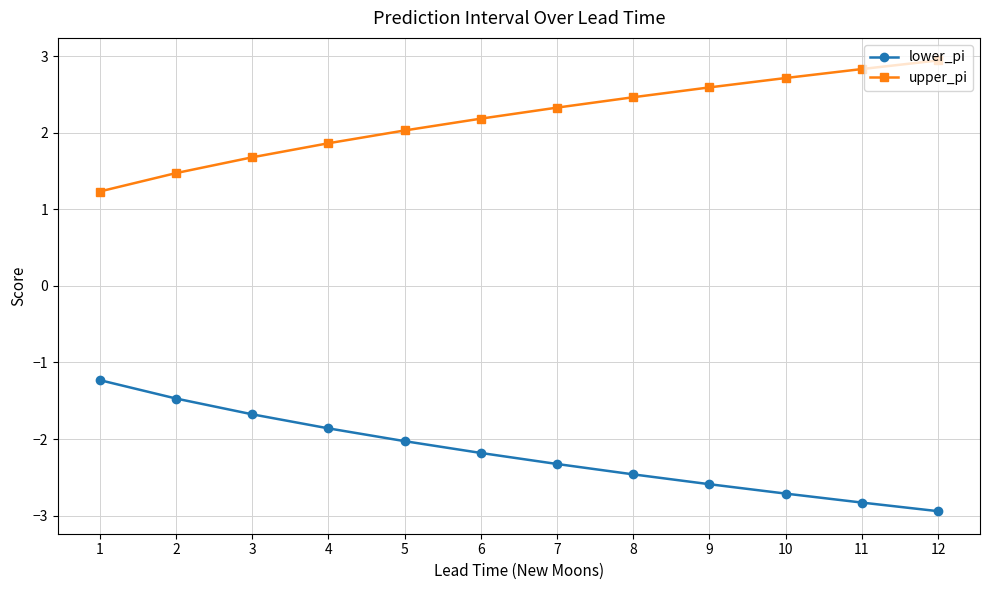

What is the difference between the highest and lowest values at 4?

3.7